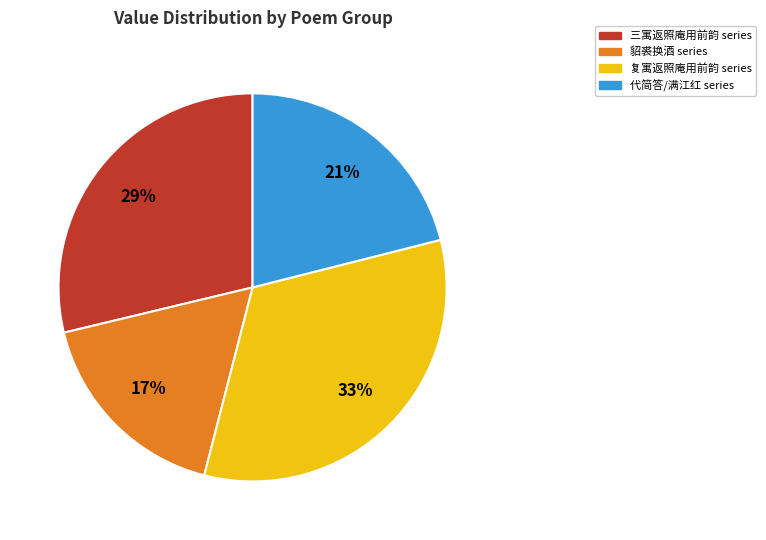

Does any single category account for the majority?

No